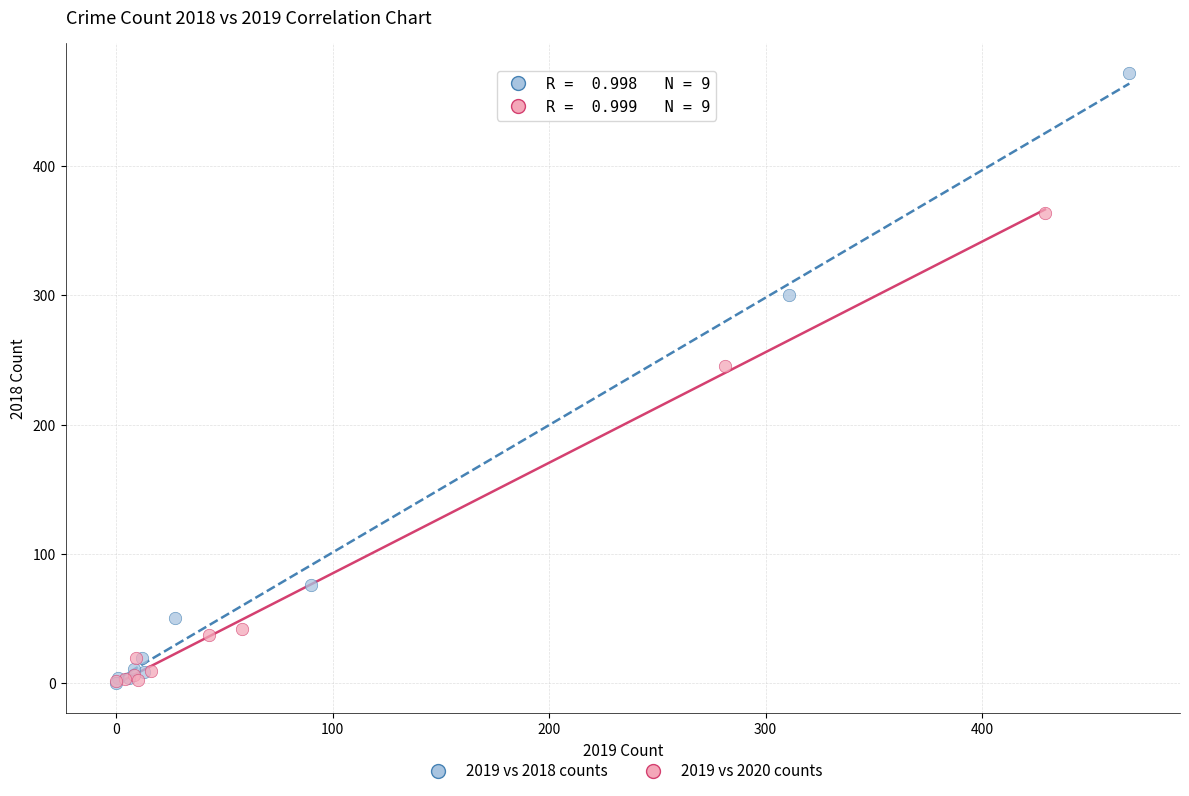

Which series contains the highest Y value?

2019 vs 2018 counts